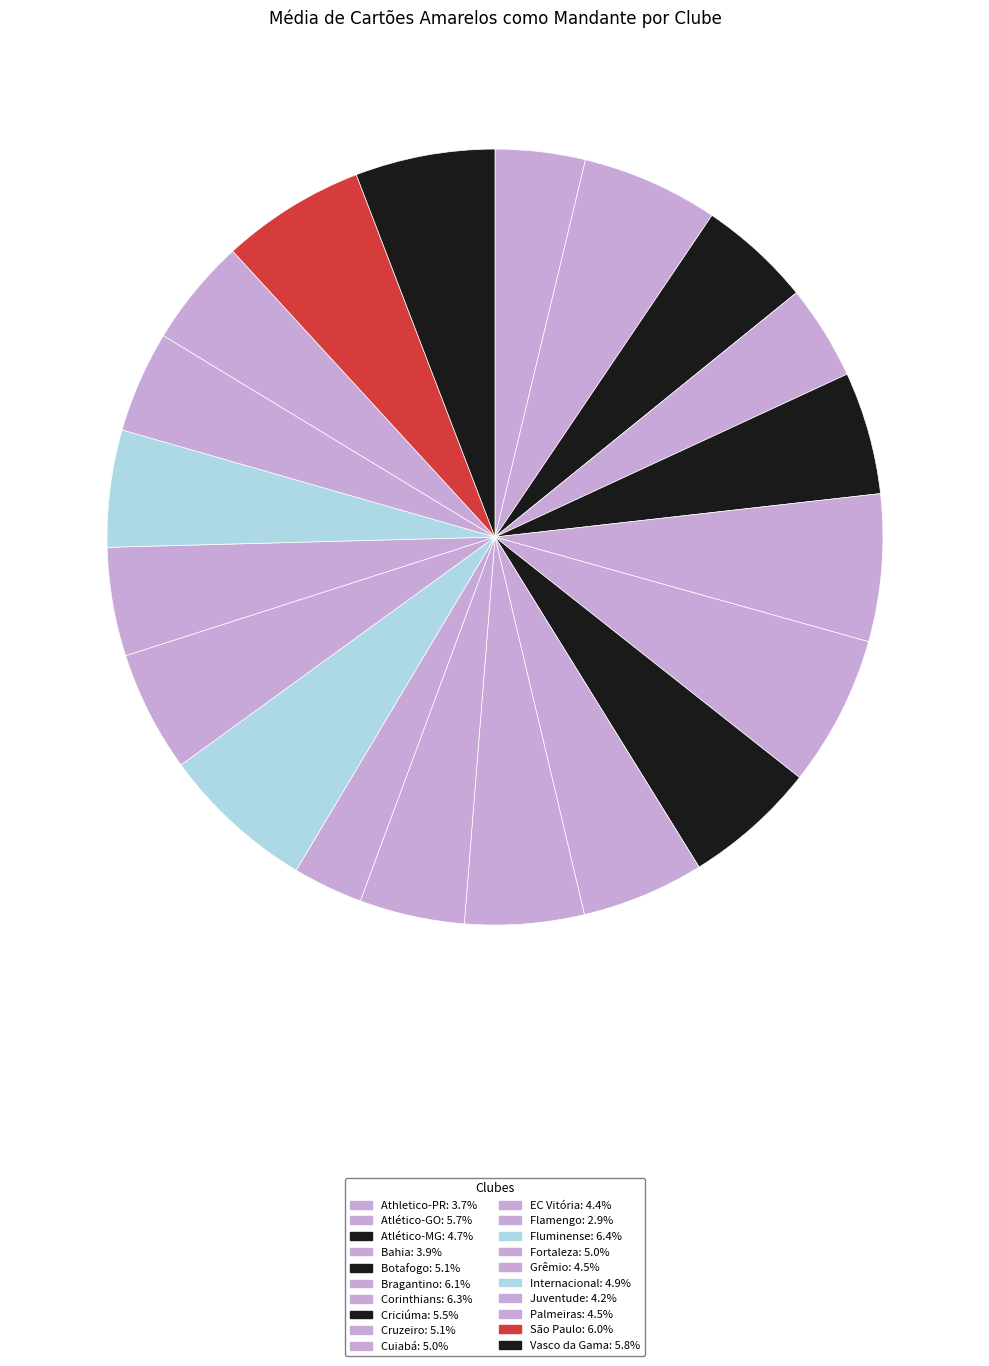

Which has a higher value, Flamengo or Palmeiras?

Palmeiras